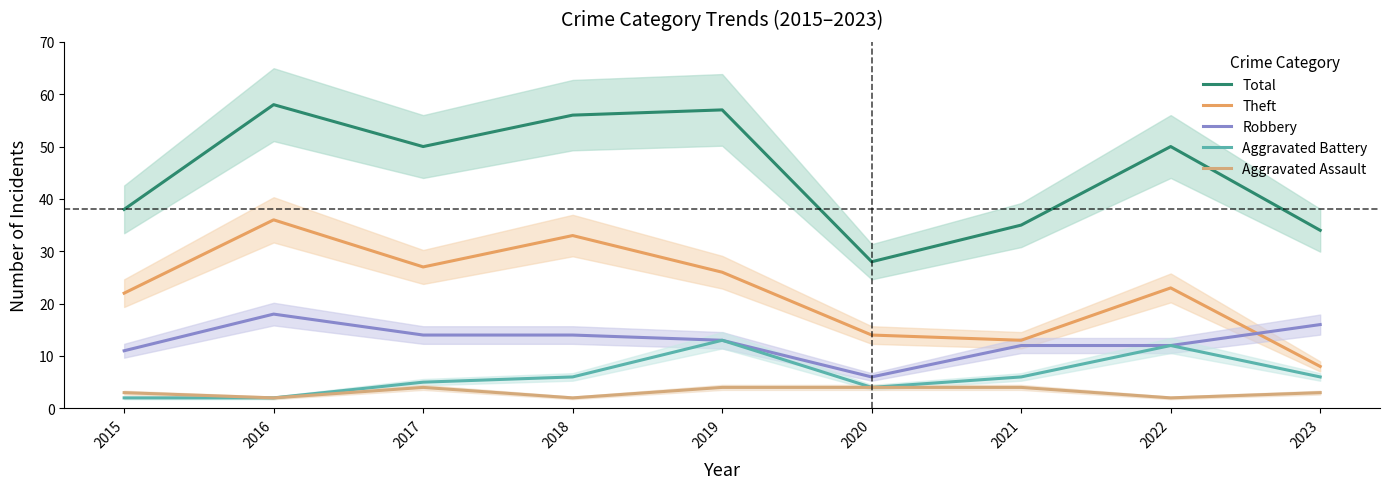

Where does the Aggravated Battery series first go above 6?

2019